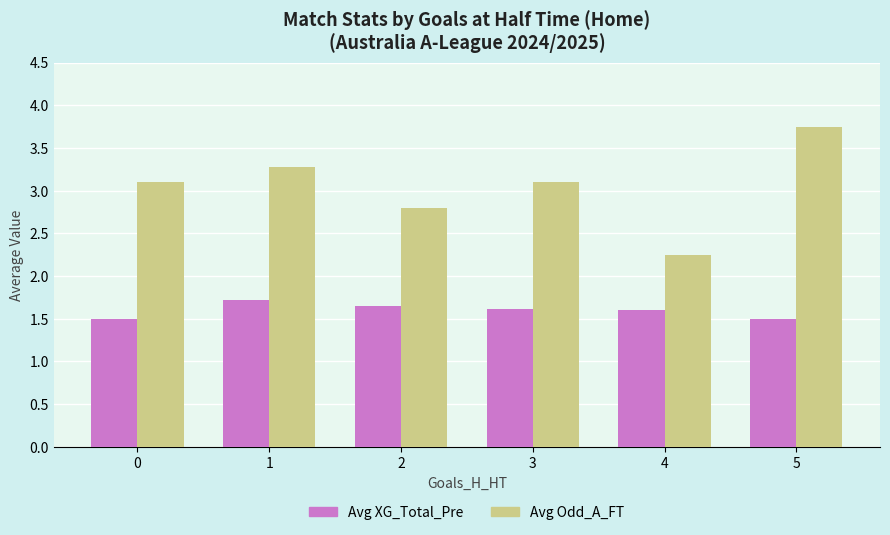

Which series has the largest total across all categories?

Avg Odd_A_FT